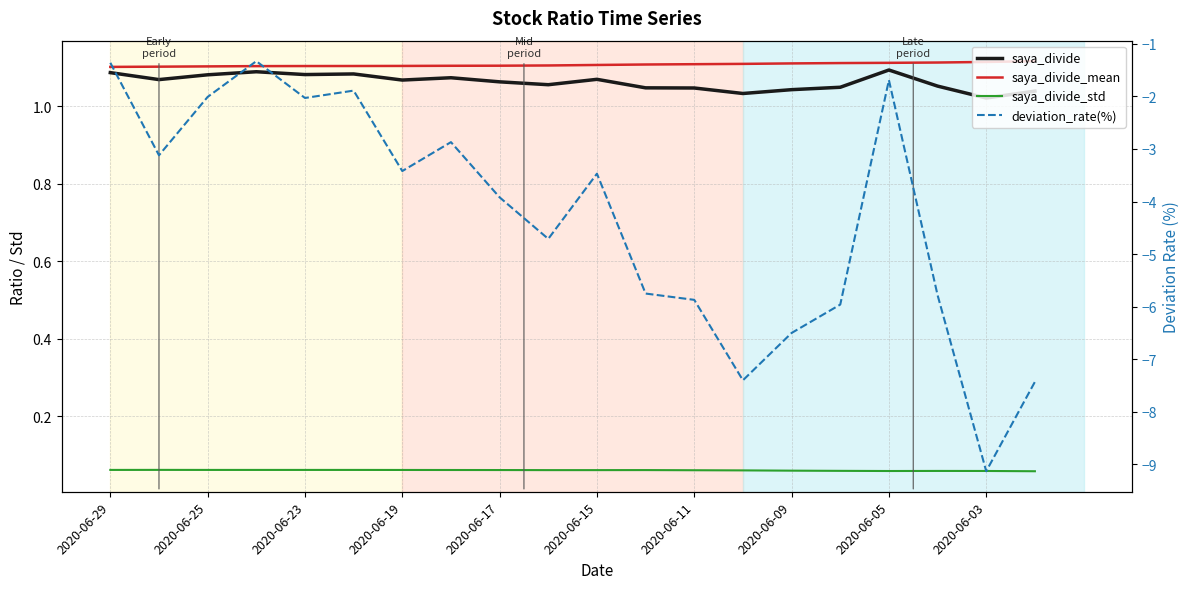

How many lines are shown in the chart?

4